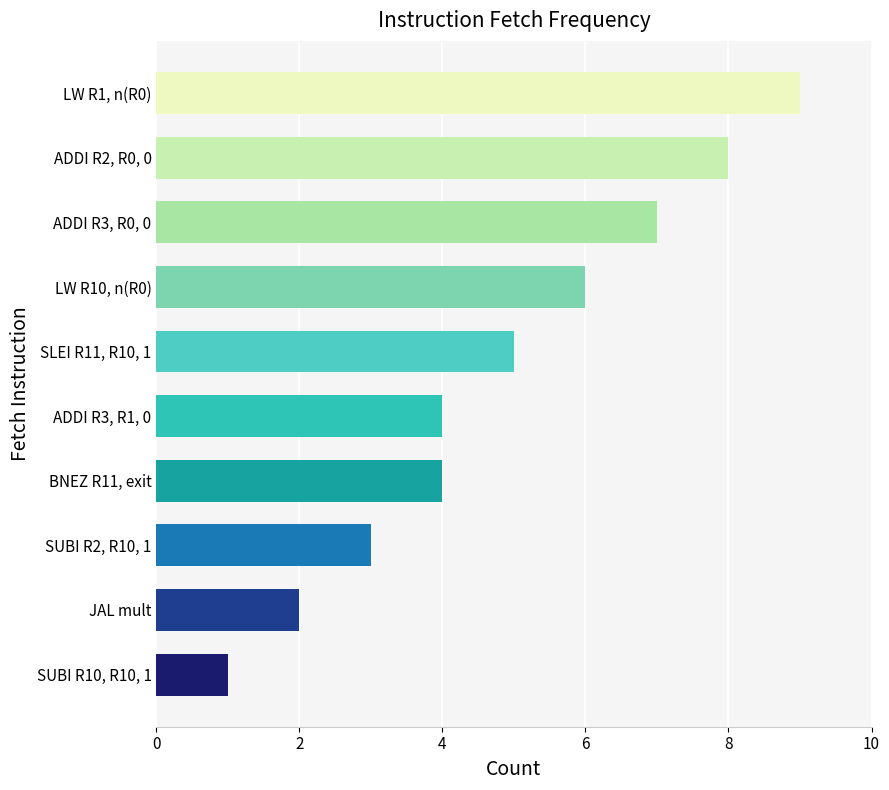

Is it true that the value at SUBI R2, R10, 1 is 3?

True